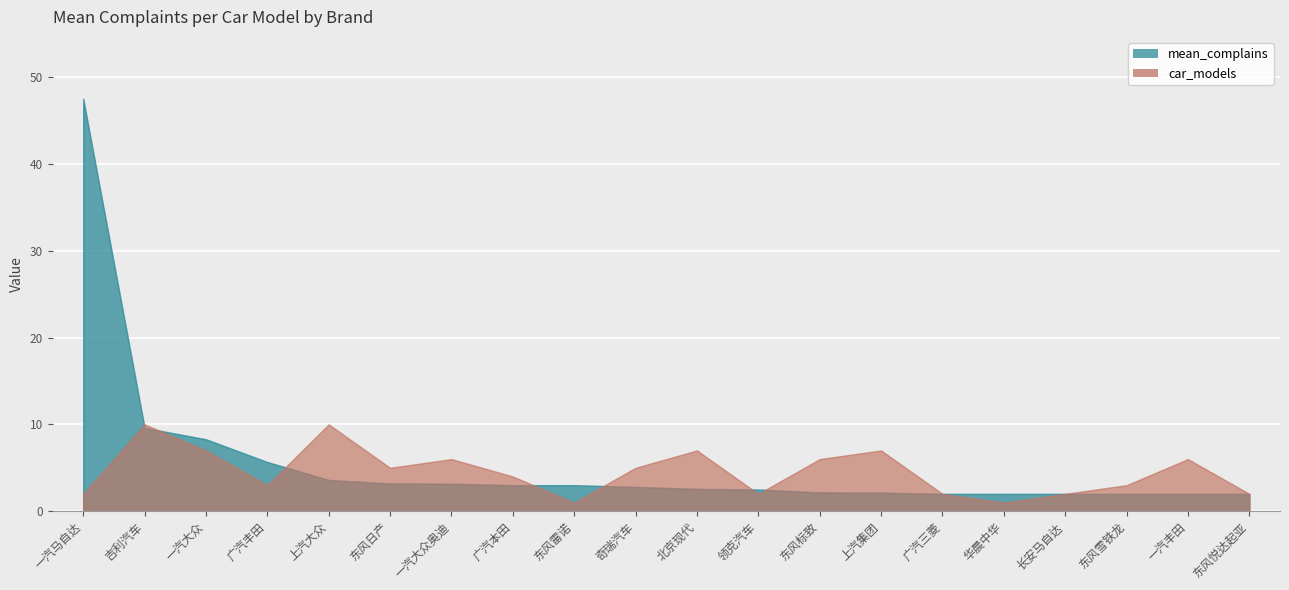

True or false: mean_complains has a value of 3.2 at 东风日产.

True